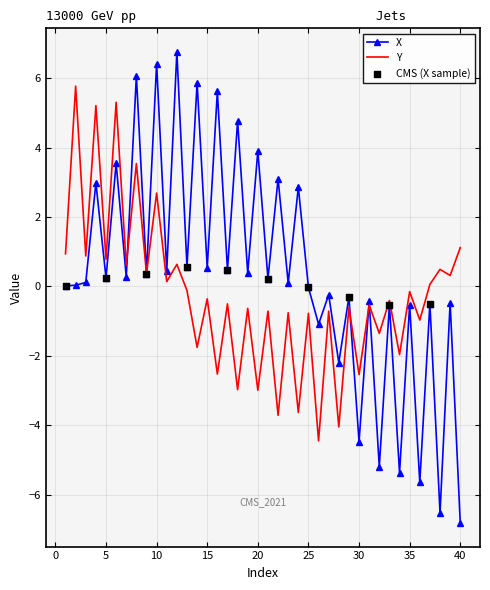

Which series has the widest spread of values?

X